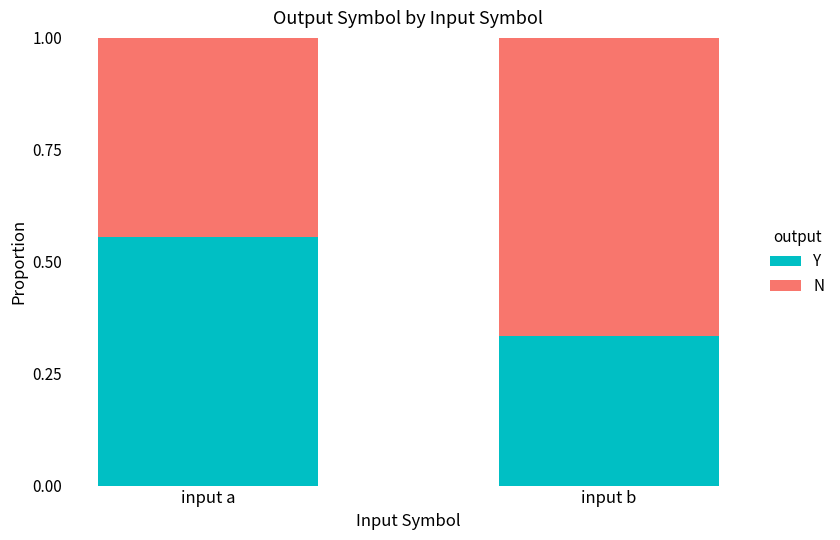

What is the sum of all Y values?

0.9